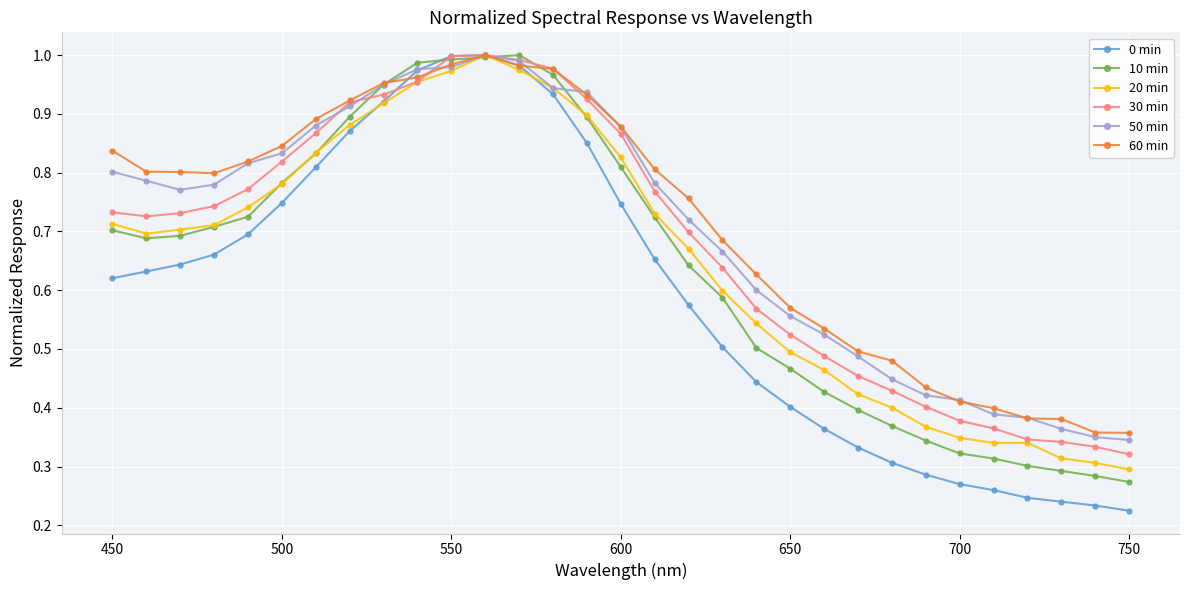

At how many categories does at least one series exceed 0?

31